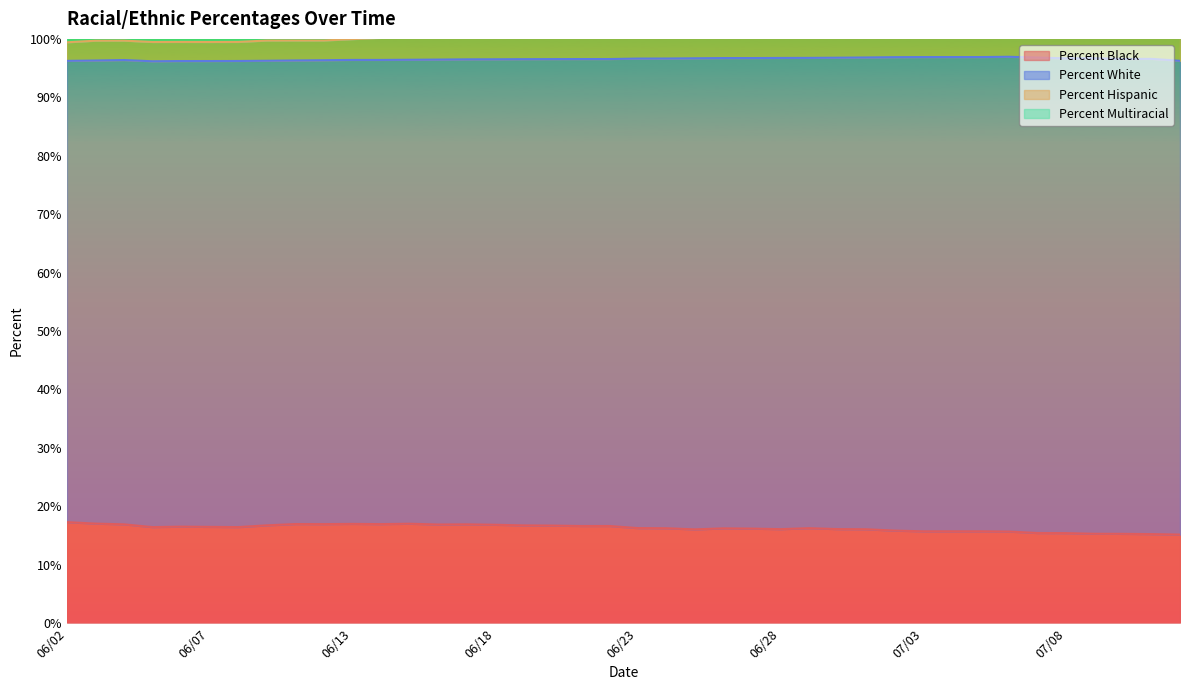

What is the maximum value for Percent Hispanic?

102.8